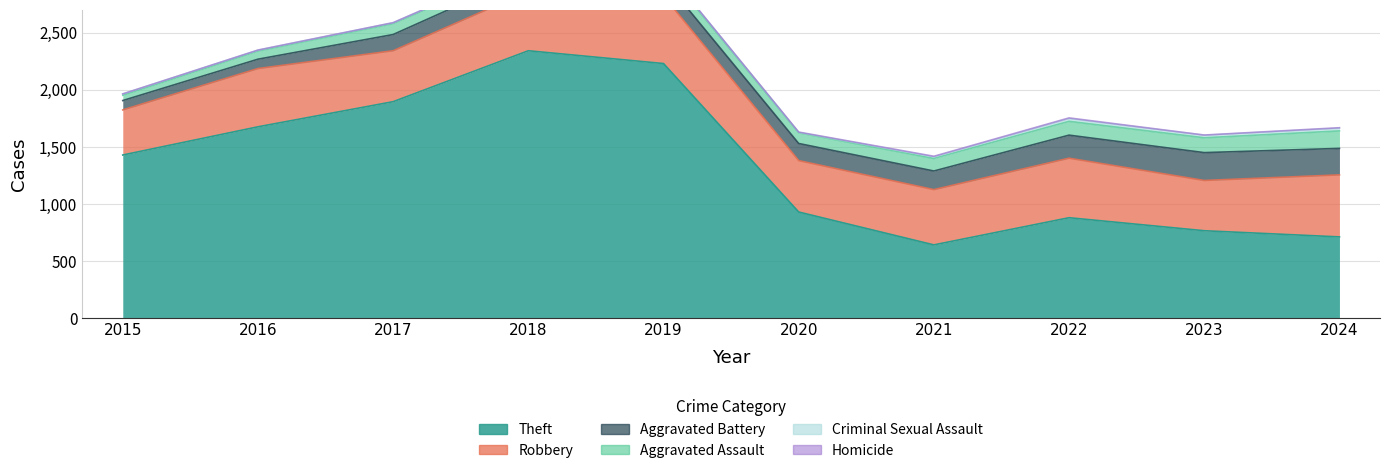

How many lines are shown in the chart?

6